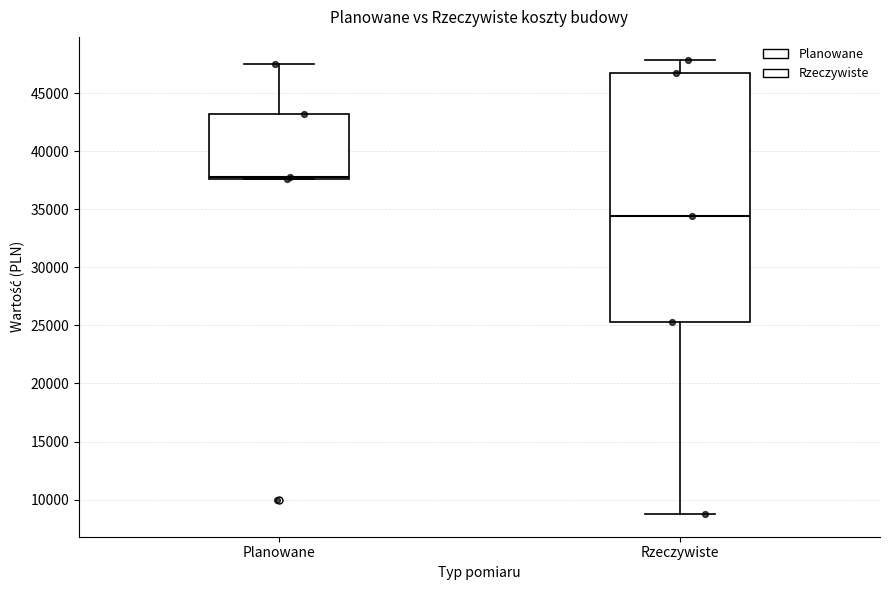

Where does the lower whisker of the box for Rzeczywiste end on the y-axis? The values are not printed on the chart, so give them approximately, as read against the axis.

9000